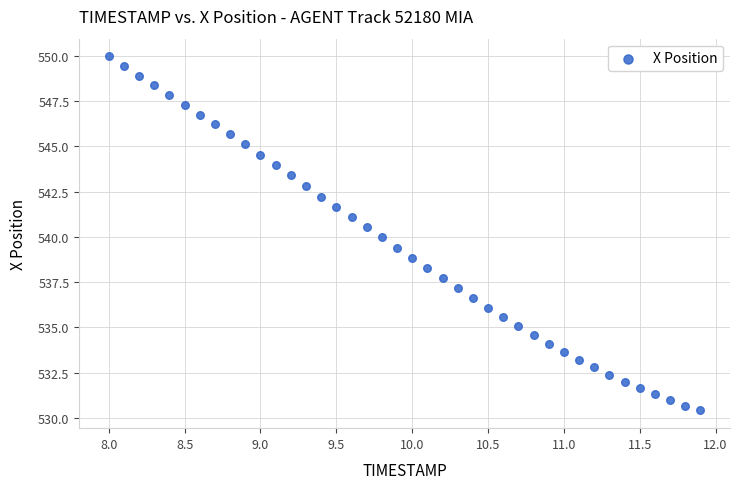

What is the range of Y values (max minus min)?

19.6